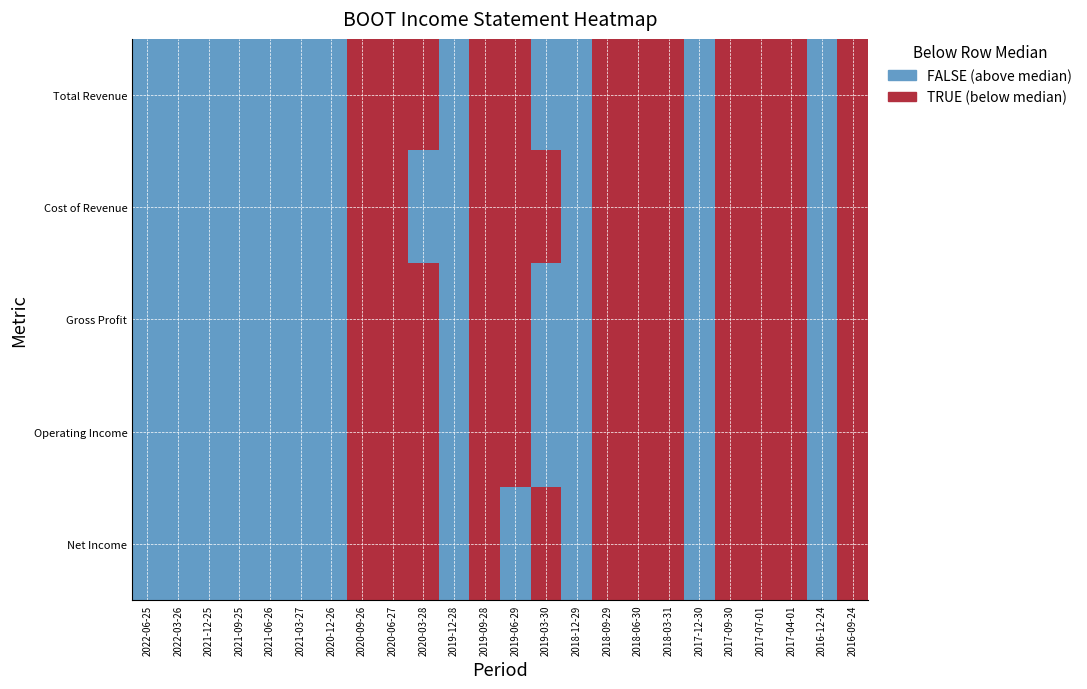

At which label does Net Income first exceed 9700?

2022-06-25